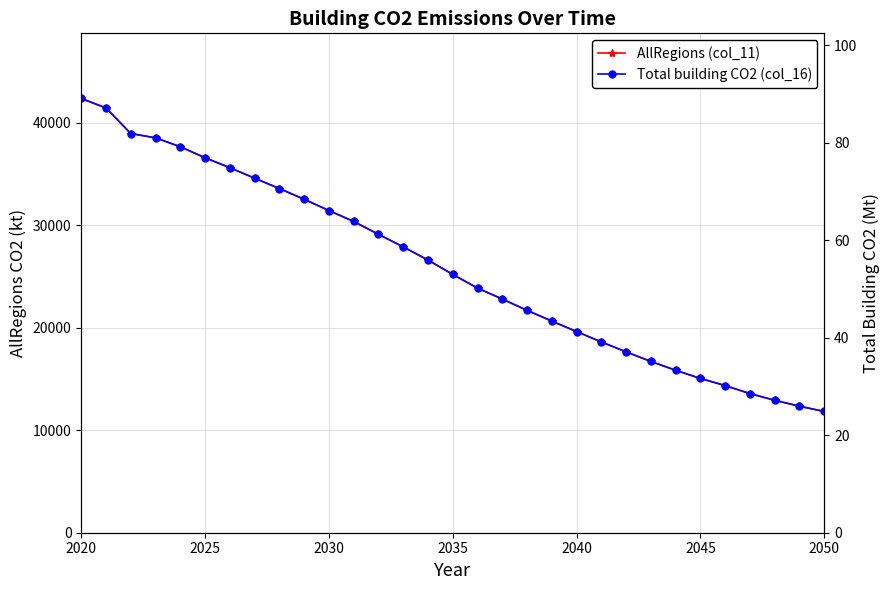

True or false: Total building CO2 (col_16) and AllRegions (col_11) cross at least once.

False